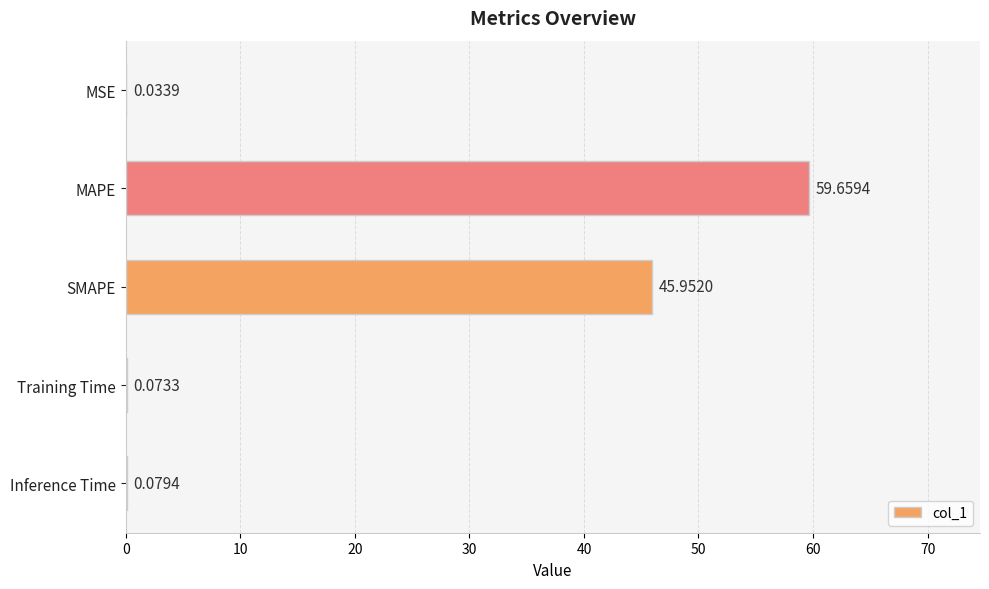

What is the change in value from MAPE to SMAPE?

-13.7